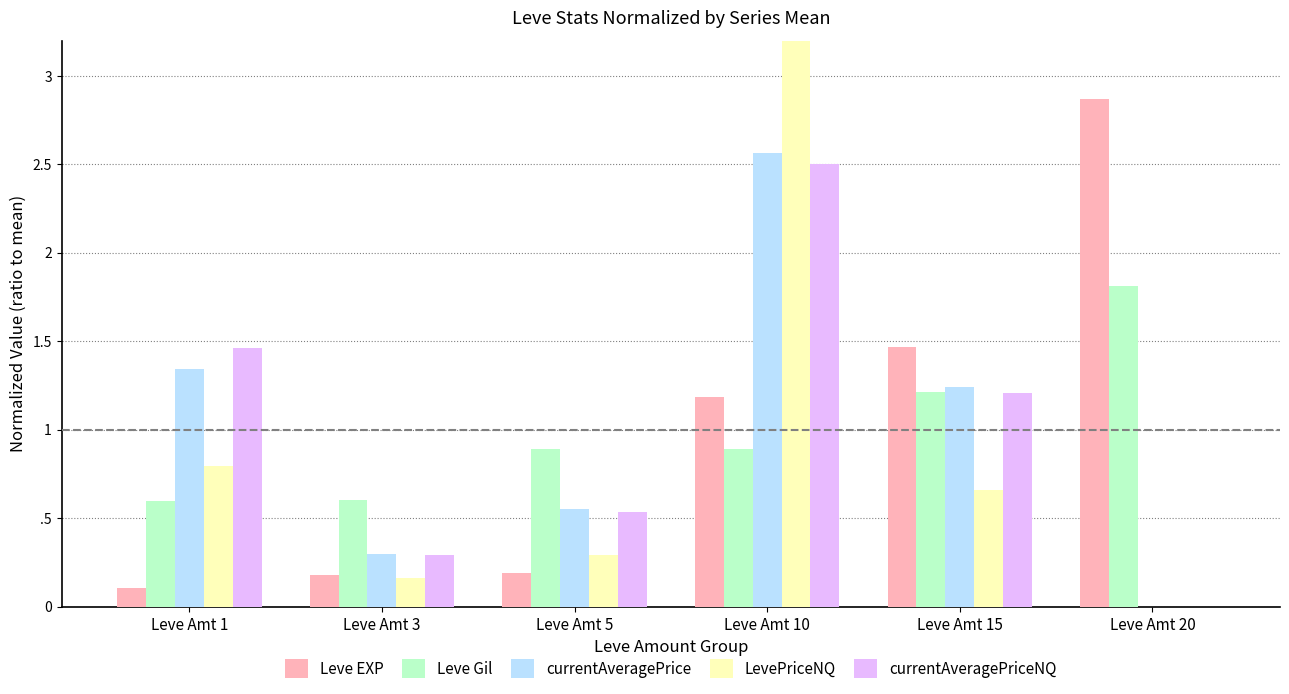

Which category has the lowest value across all series?

Leve Amt 20